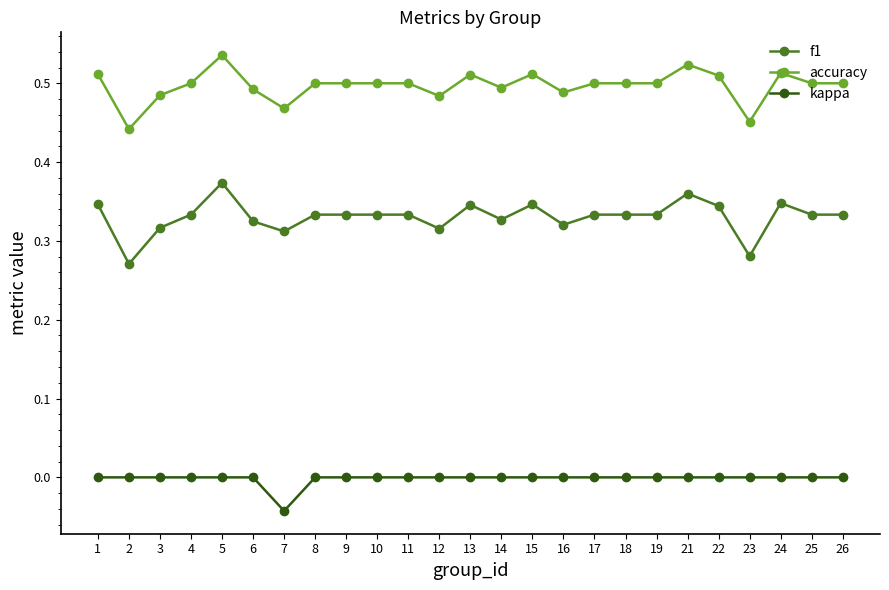

Count the kappa values in the range 0 to 1.

24